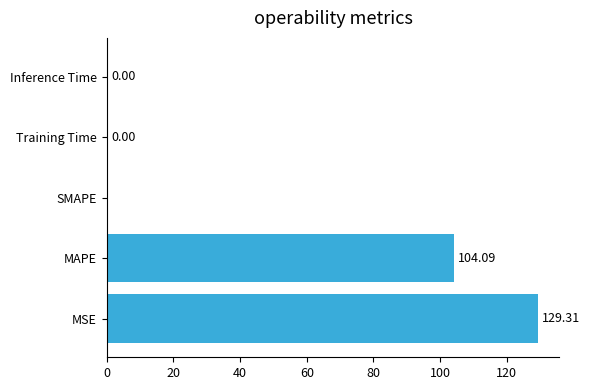

What is the change in value from MAPE to SMAPE?

-104.1